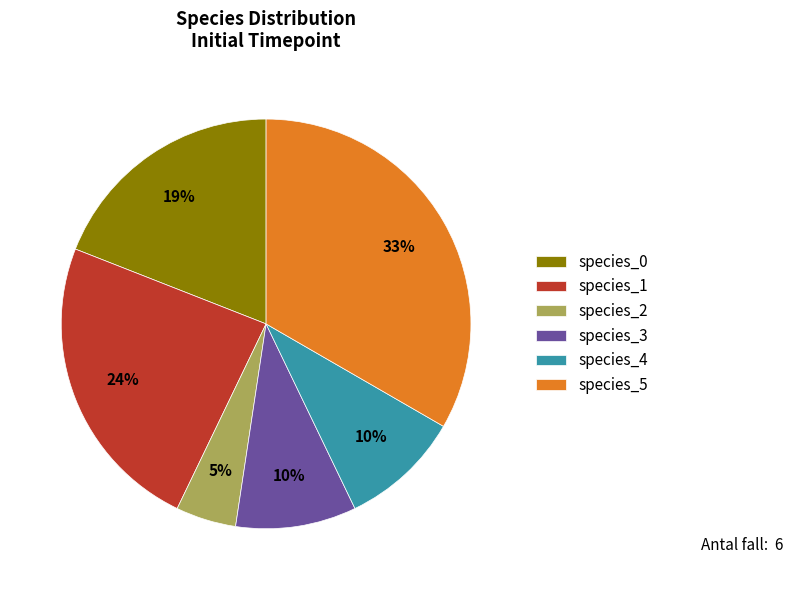

Which slice is the largest?

species_5